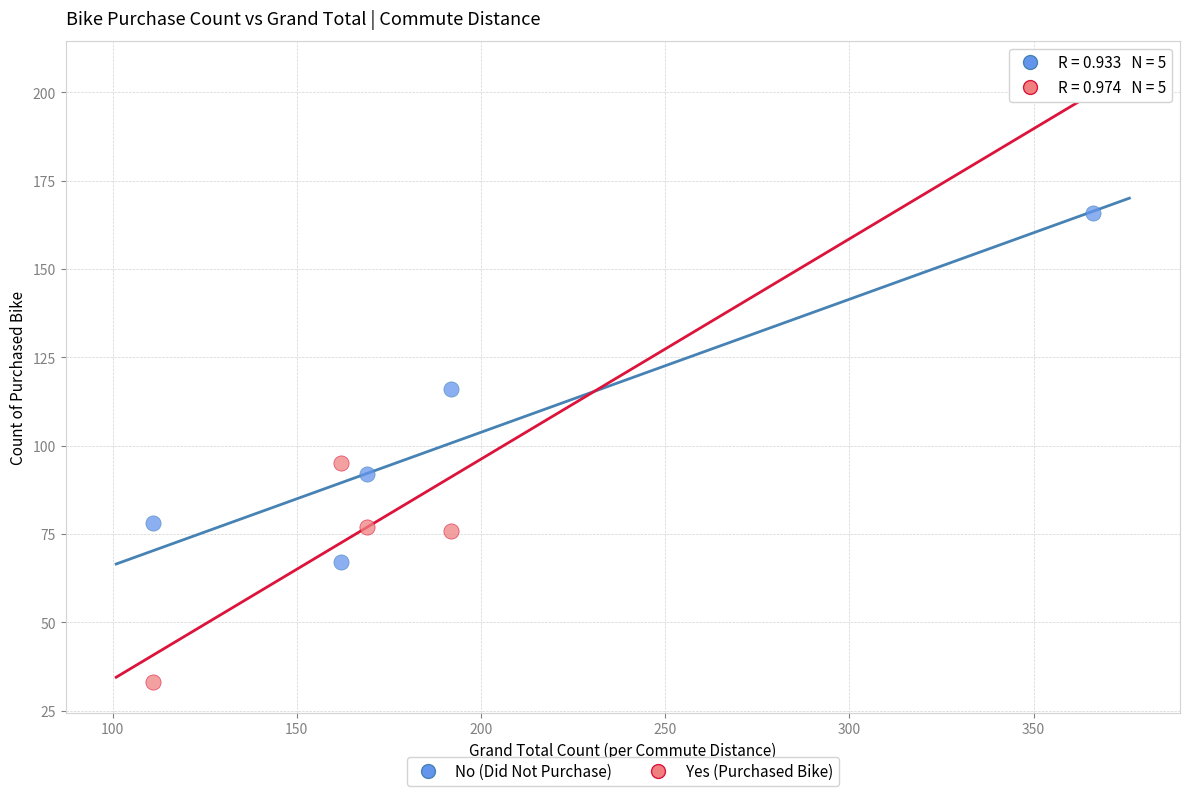

Across all data points, what is the range of Y values (max minus min)?

167